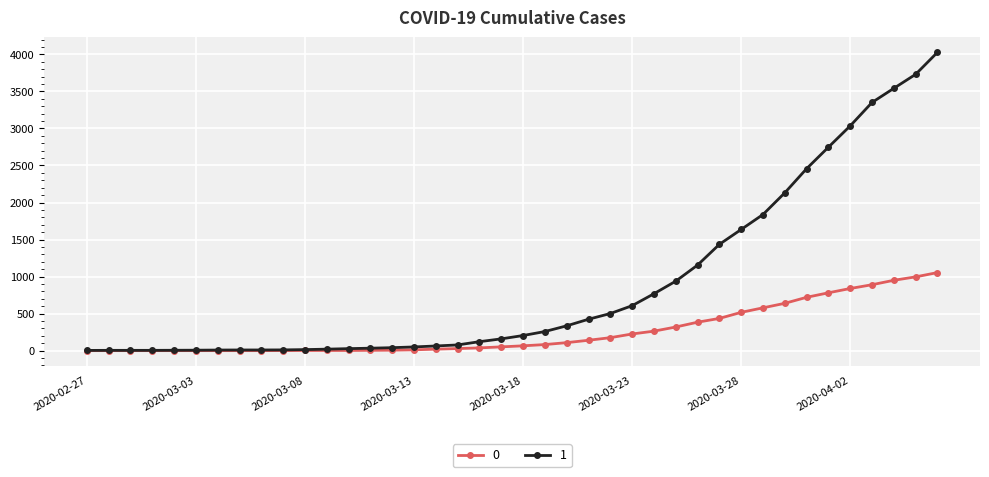

At how many categories does at least one series exceed 2335?

7